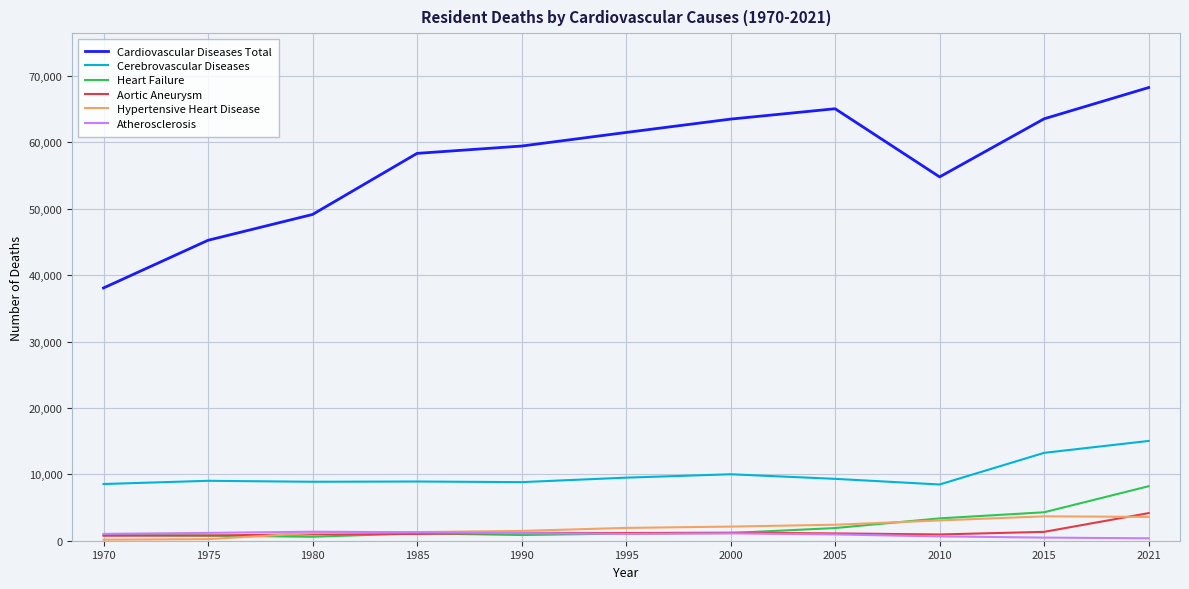

Which series has the largest total across all categories?

Cardiovascular Diseases Total